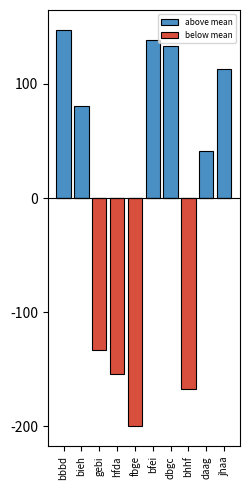

List the series in order of their peak value, lowest first.

below mean, above mean